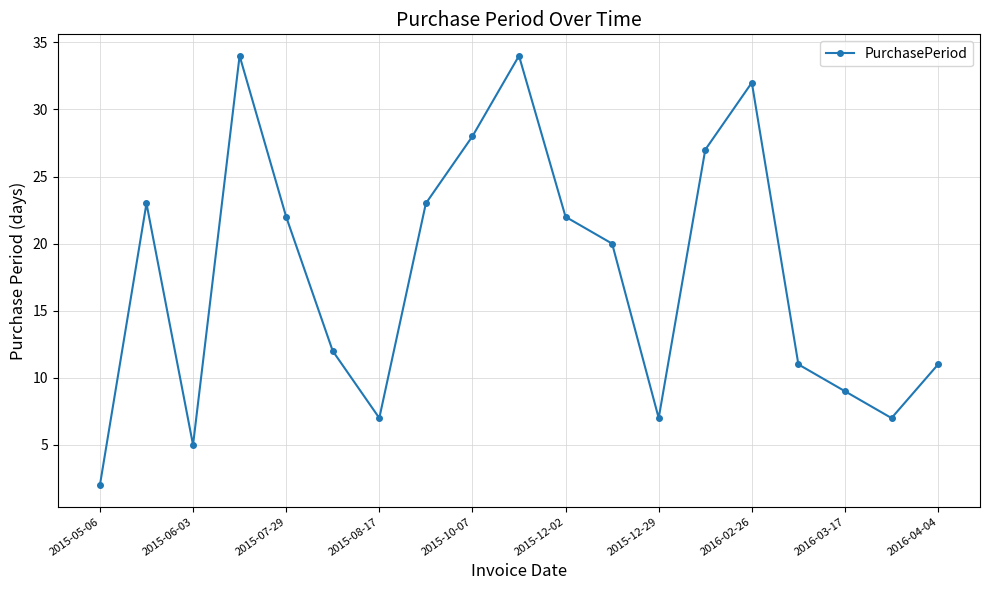

What is the value of the 8th point from the left?

23